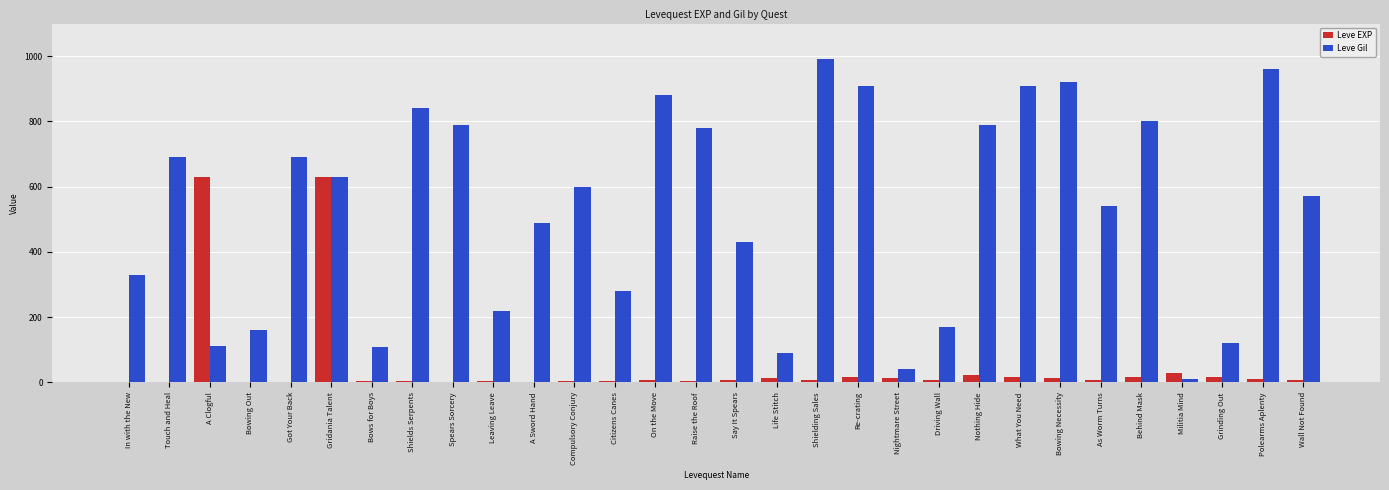

Between A Sword Hand and Driving Wall, which series saw the biggest shift?

Leve Gil